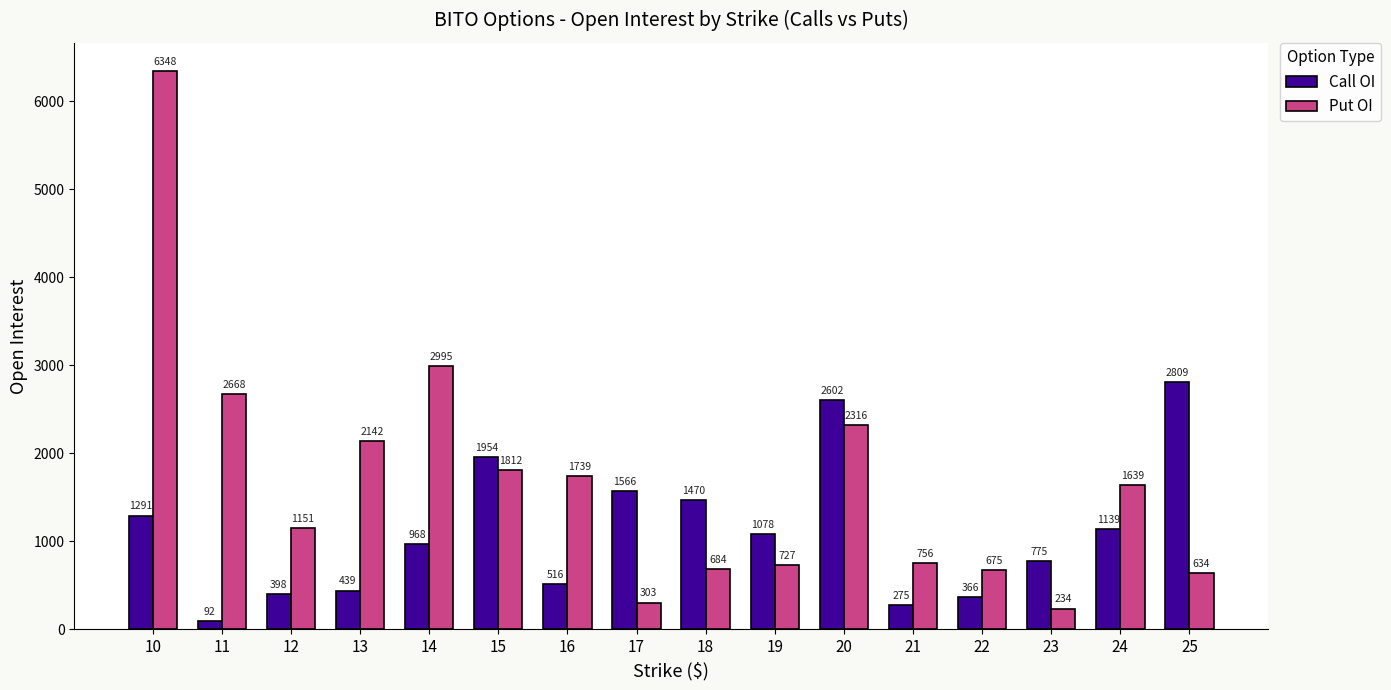

List the series in order of their overall mean, lowest first.

Call OI, Put OI